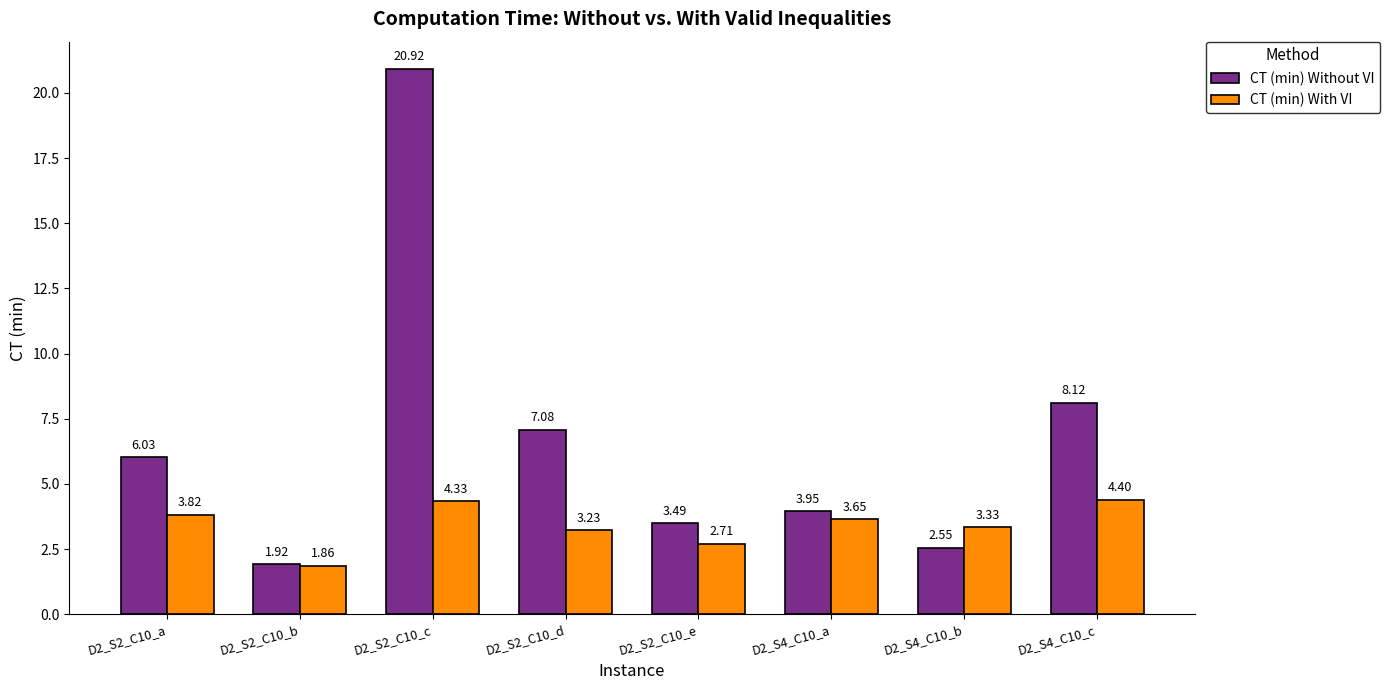

Which series has the largest total across all categories?

CT (min) Without VI